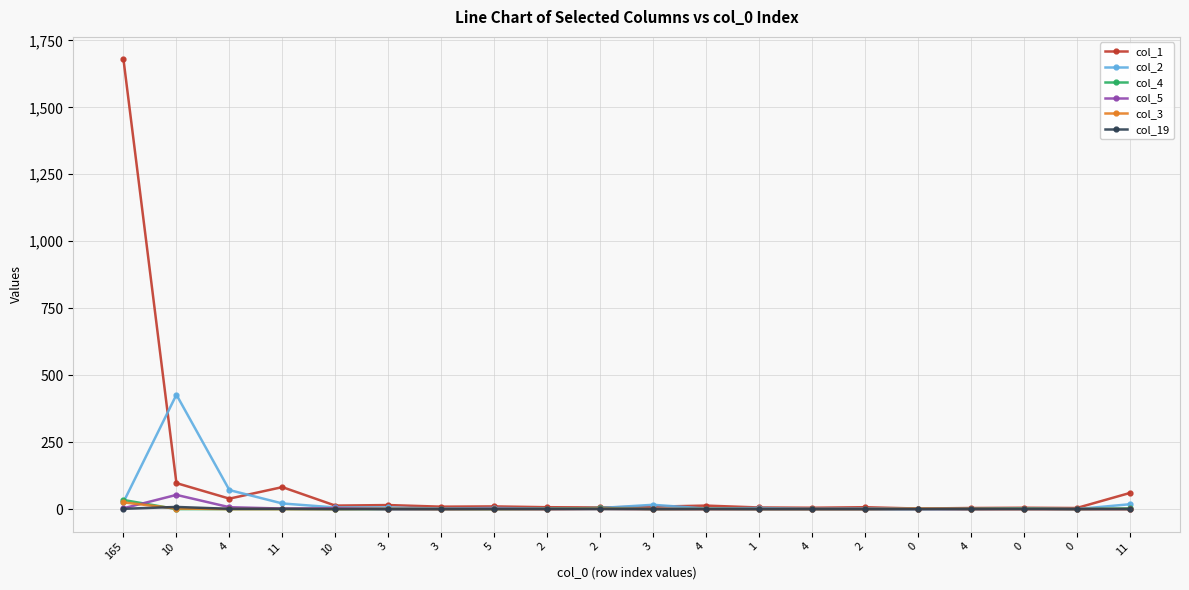

Count the number of categories in the chart.

20